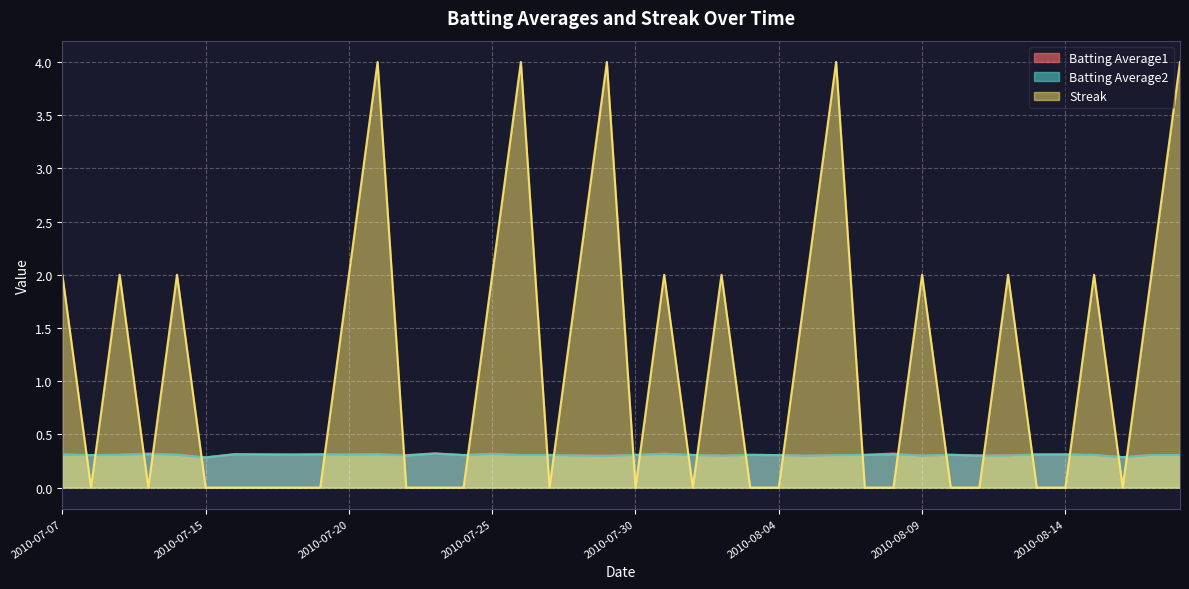

At which label is Batting Average2 closest to 0?

2010-07-15